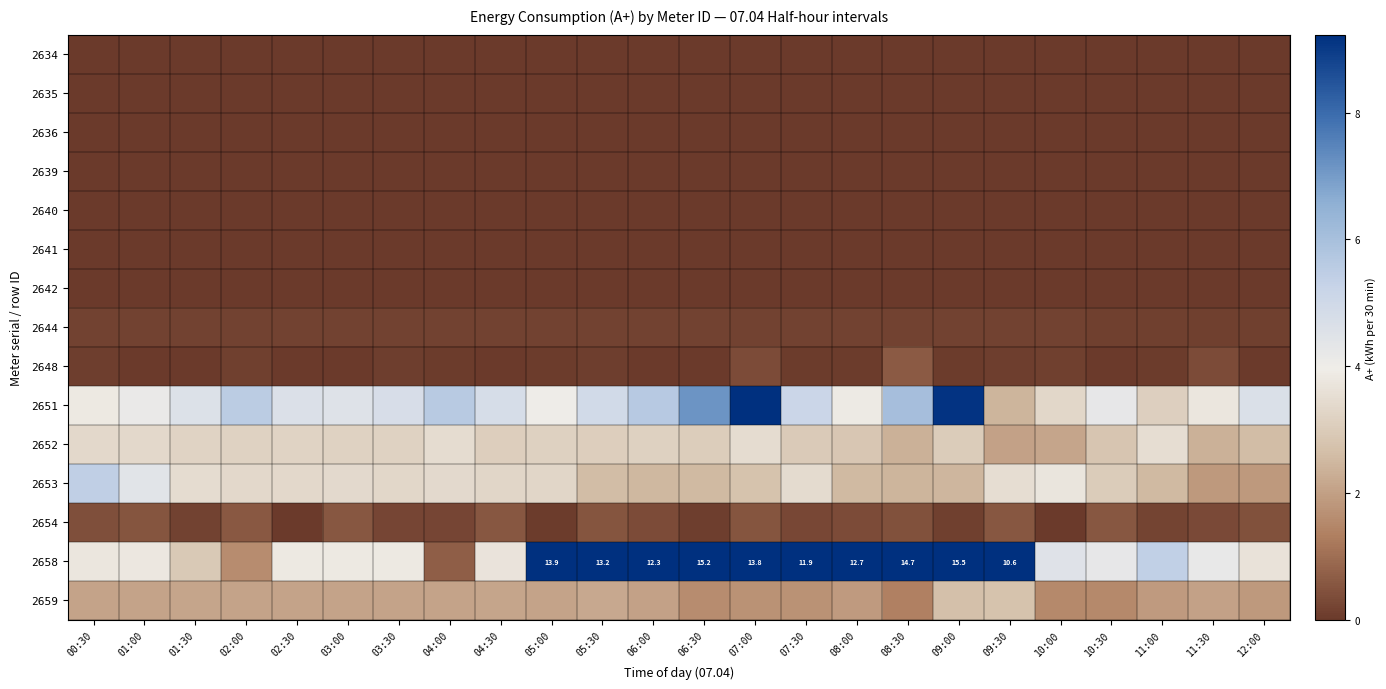

What is the sum of the 2652 values at 05:00 and 00:30?

6.5